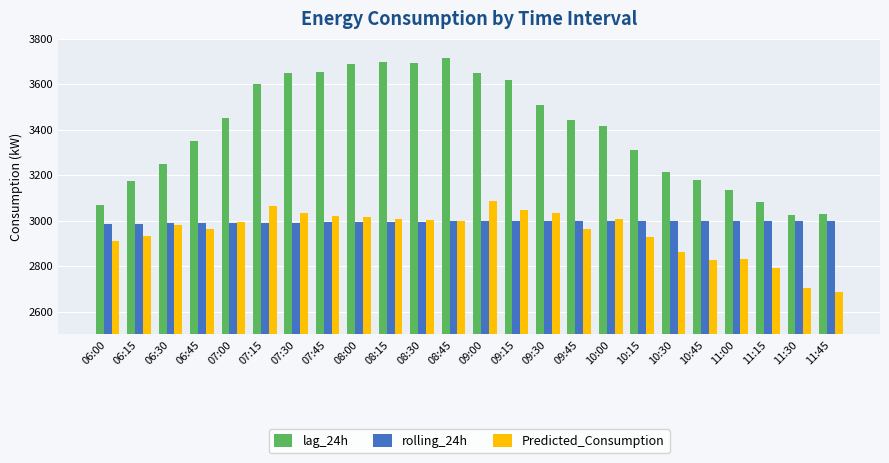

How many bars are there in total?

72